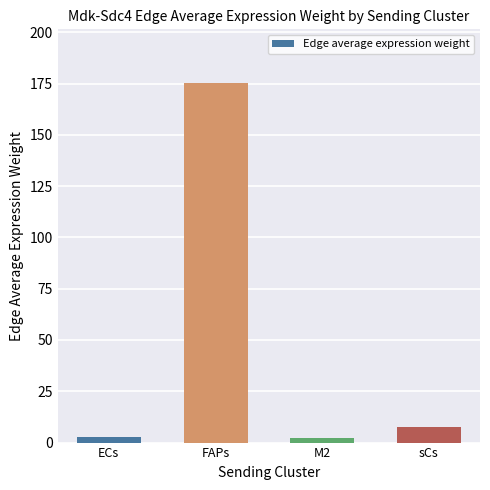

What is the label of the 4th bar from the left?

sCs